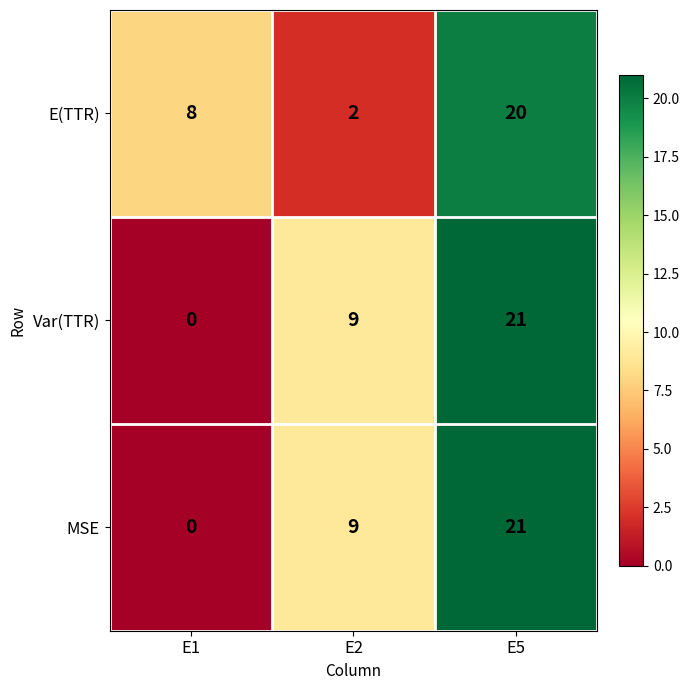

What is the difference between the highest and lowest values at E1?

8